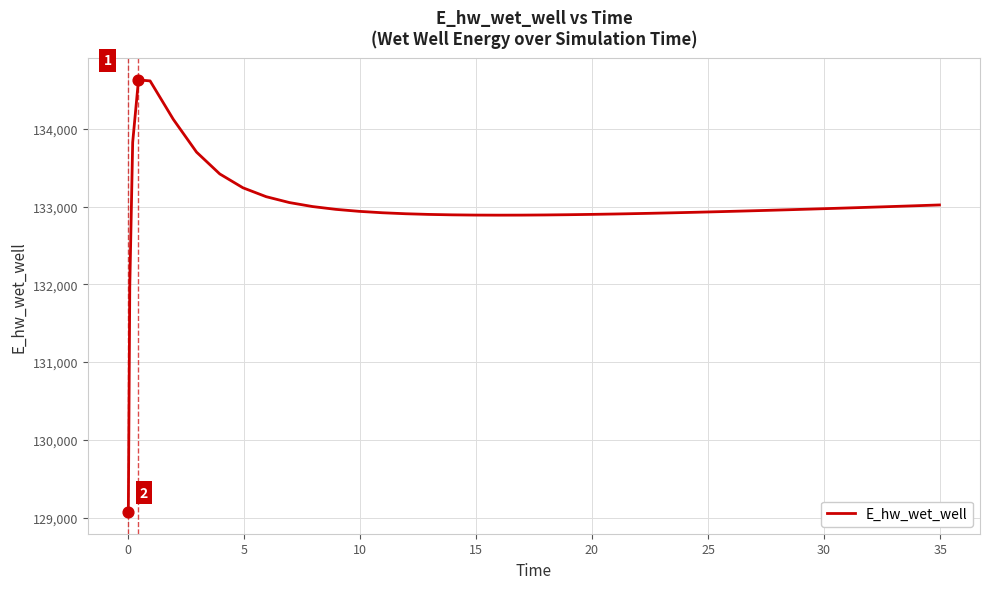

What is the difference between the maximum and minimum values?

5557.8